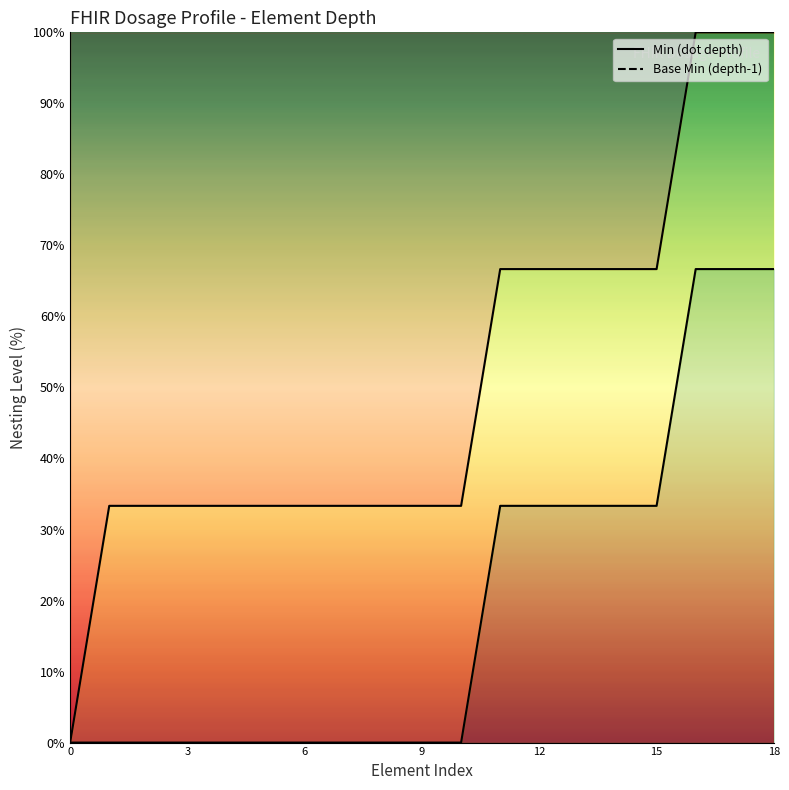

True or false: Min and Base Min intersect in this chart.

False